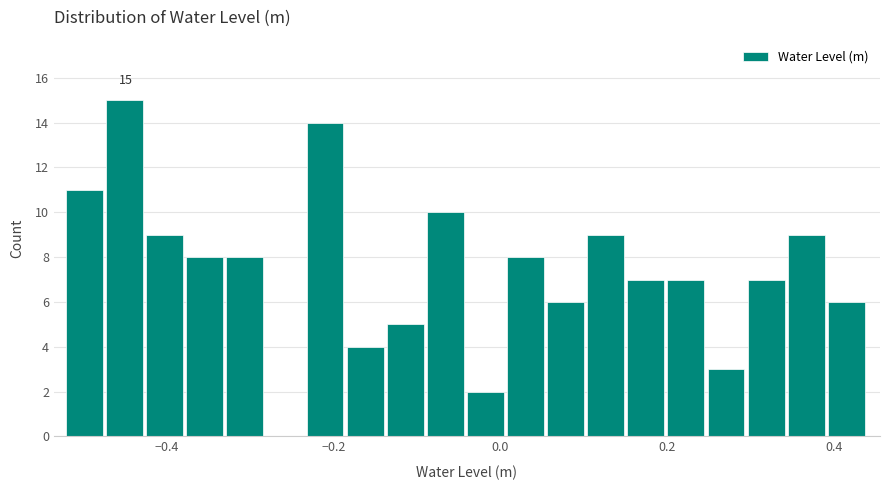

Around what value on the x-axis is the tallest bar? Give the approximate position of its centre, as read against the axis.

-0.44